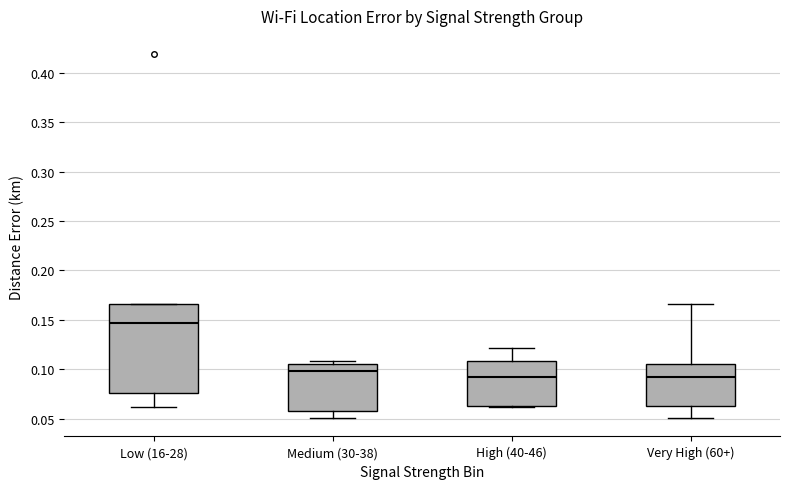

Reading left to right, transcribe this box plot: for each box, give where its median line is, the range the box spans, and where its two whiskers end, as read against the y-axis. The values are not printed on the chart, so give them approximately, as read against the axis.

Low (16-28): median 0.145, box 0.075 to 0.165, whiskers 0.060 to 0.165
Medium (30-38): median 0.100, box 0.060 to 0.105, whiskers 0.050 to 0.110
High (40-46): median 0.090, box 0.060 to 0.110, whiskers 0.060 to 0.120
Very High (60+): median 0.090, box 0.060 to 0.105, whiskers 0.050 to 0.165